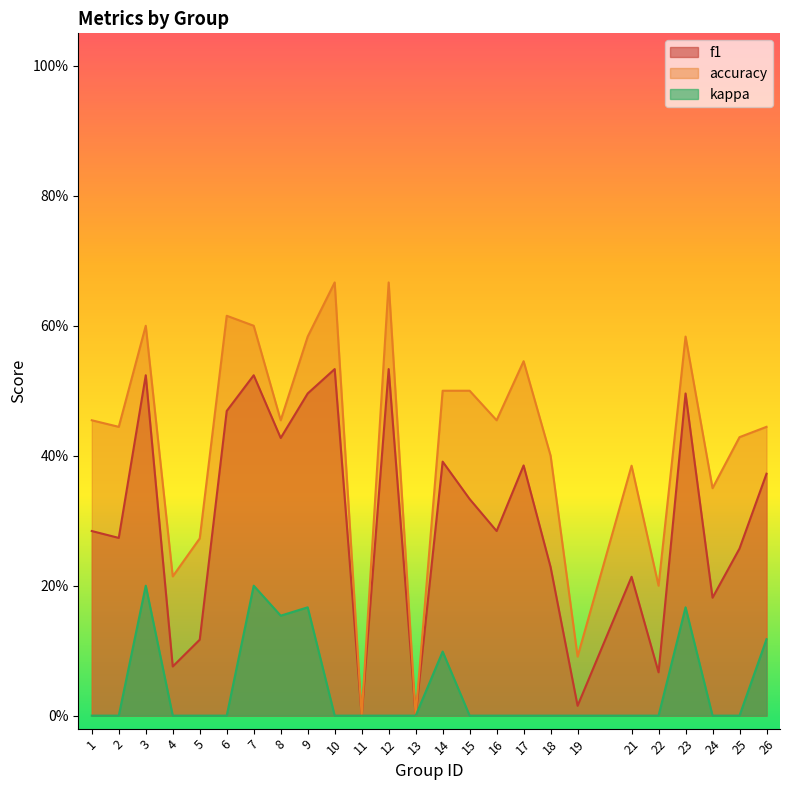

Rank the series at 24 from lowest to highest value.

kappa, f1, accuracy